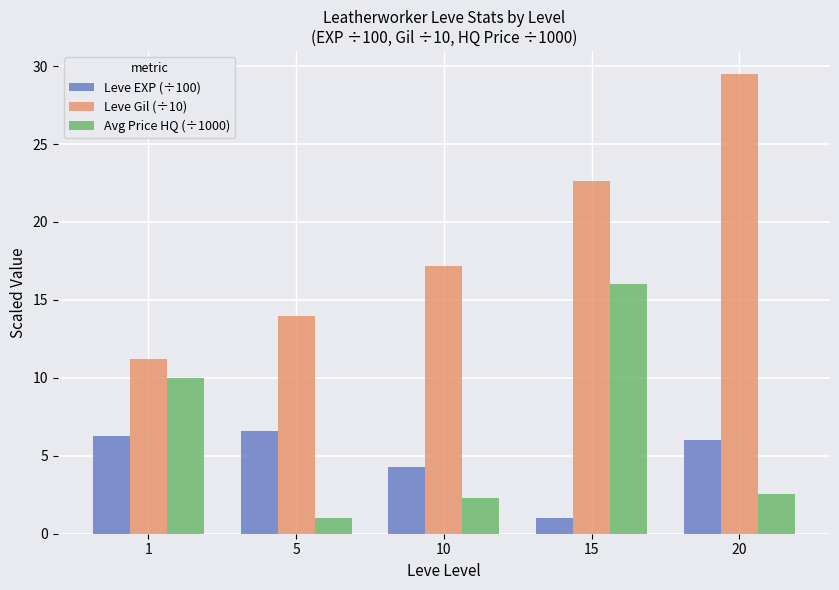

Reading left to right, what are all the values shown in this chart?

Leve EXP (÷100): 6.3	6.6	4.3	1.0	6.0
Leve Gil (÷10): 11.2	14.0	17.2	22.6	29.5
Avg Price HQ (÷1000): 10.0	1.0	2.3	16.0	2.6